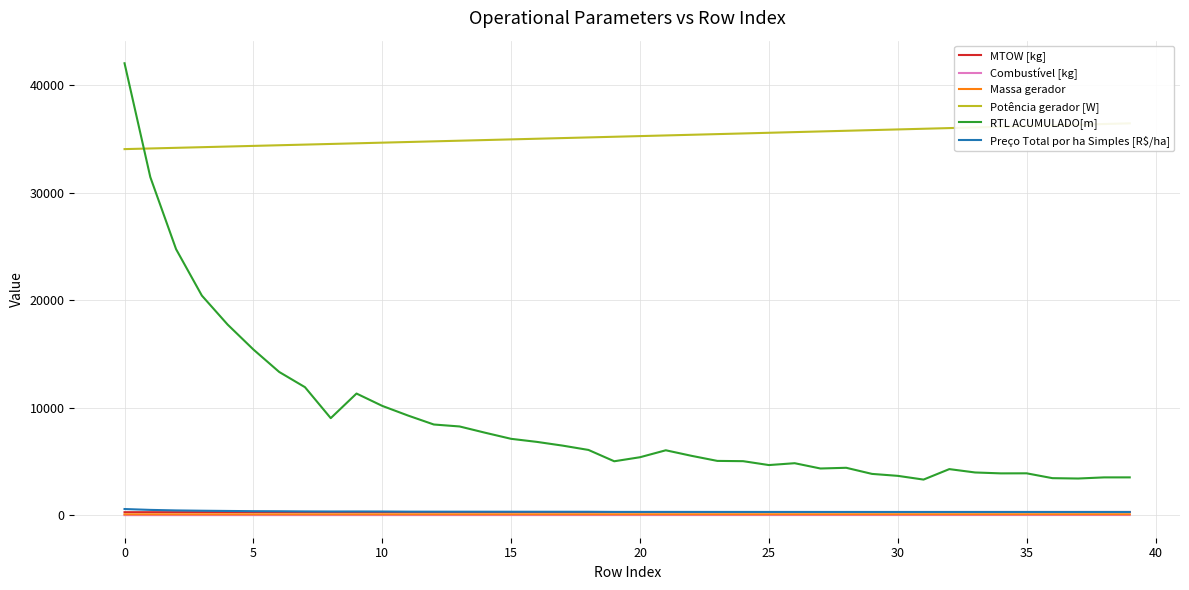

What is the average value of the Preço Total por ha Simples [R$/ha] series?

328.5